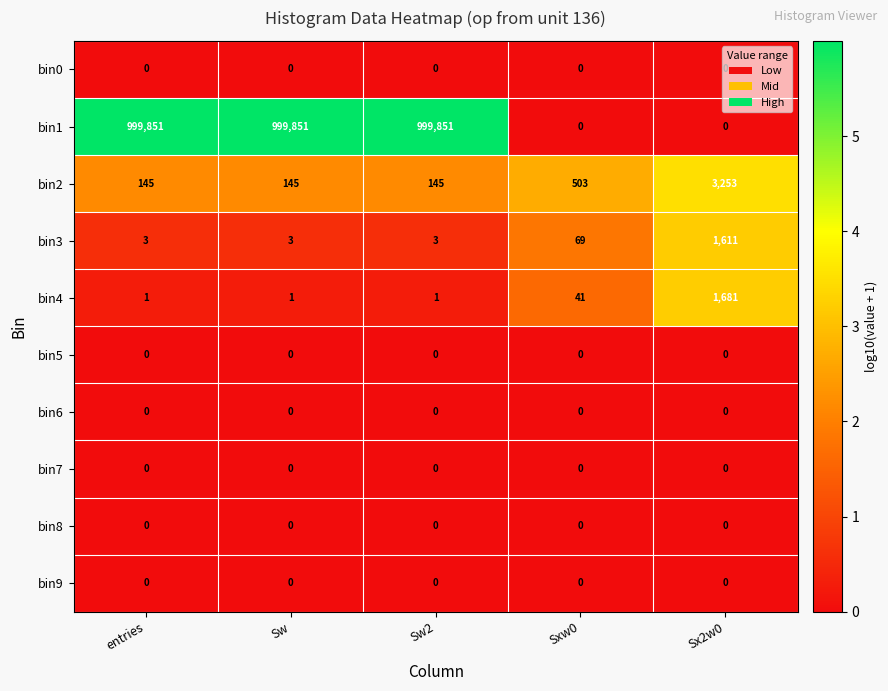

What is the difference between the highest and lowest values at Sxw0?

503